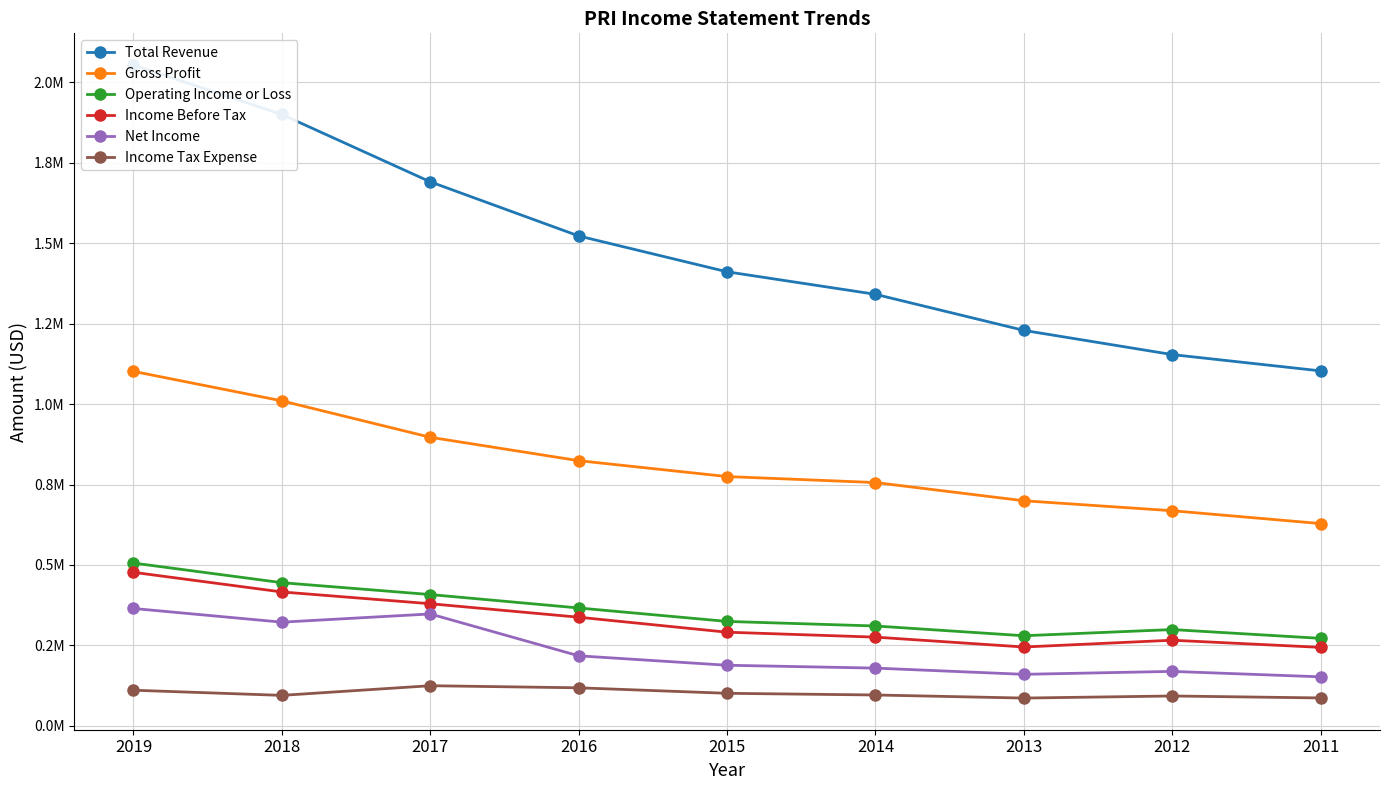

Count the number of data series in this chart.

6